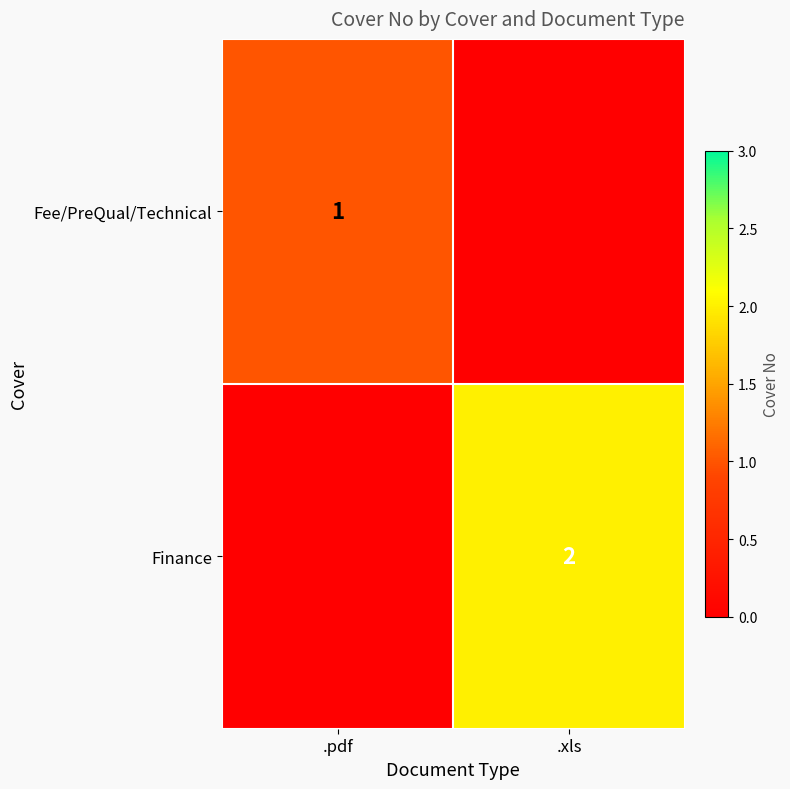

The value of Fee/PreQual/Technical at .pdf is 1. True or false?

True